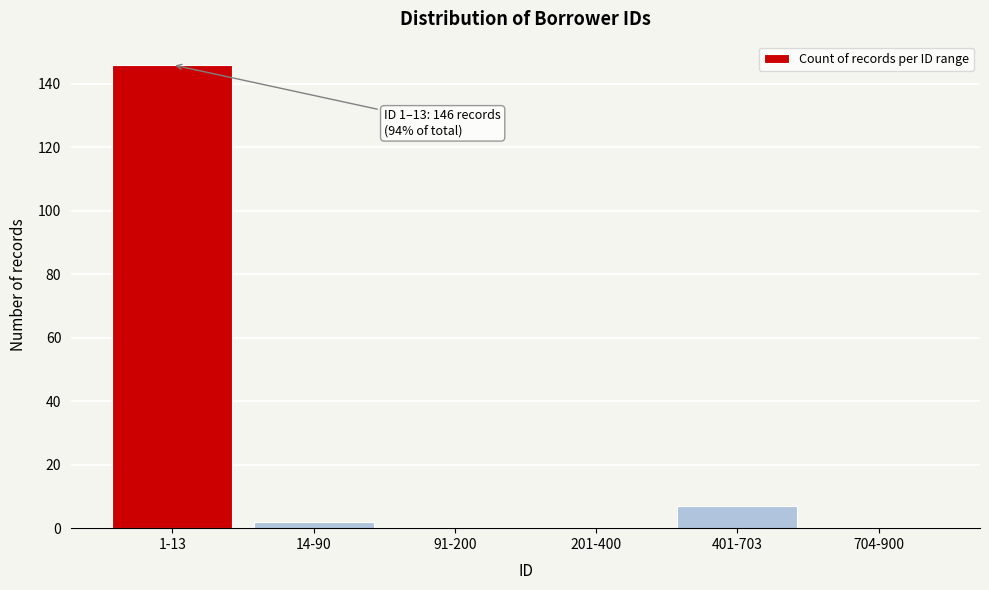

Reading left to right, list all the values displayed in this chart.

1-13=146	14-90=2	91-200=0	201-400=0	401-703=7	704-900=0